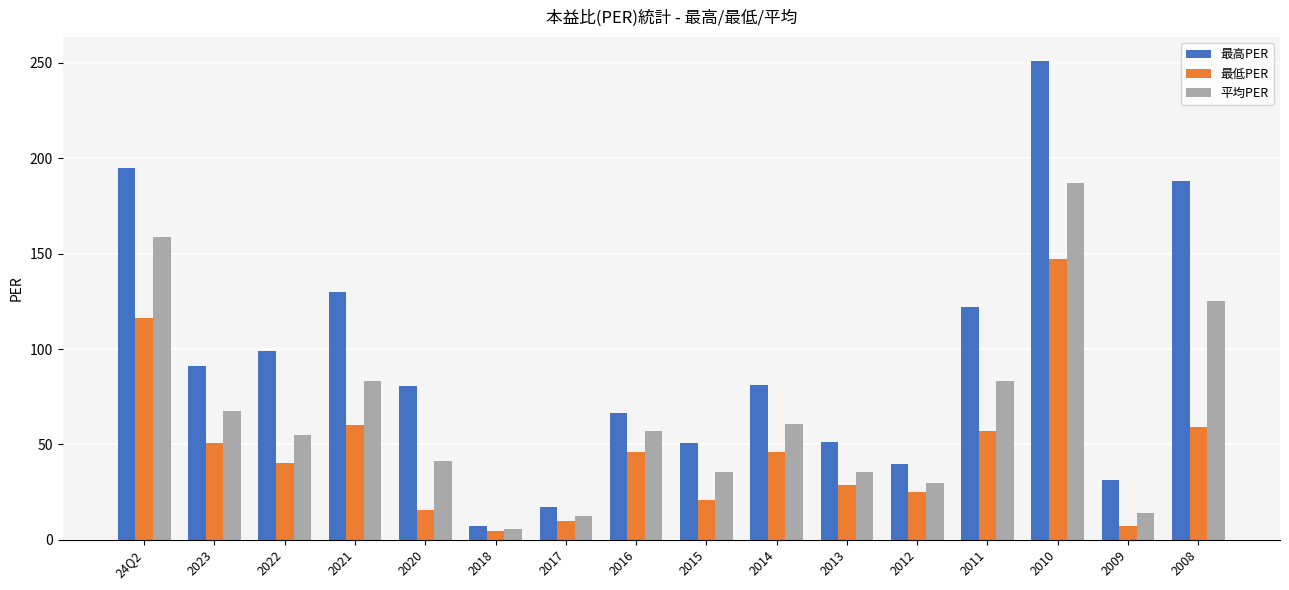

What is the sum of all 最低PER values?

734.3